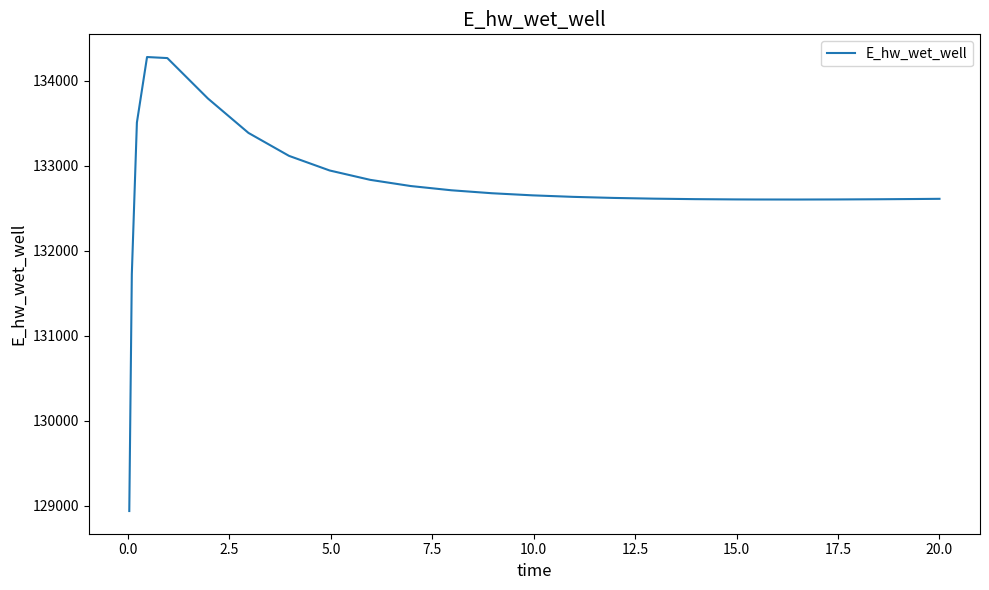

What is the average value?

132732.2